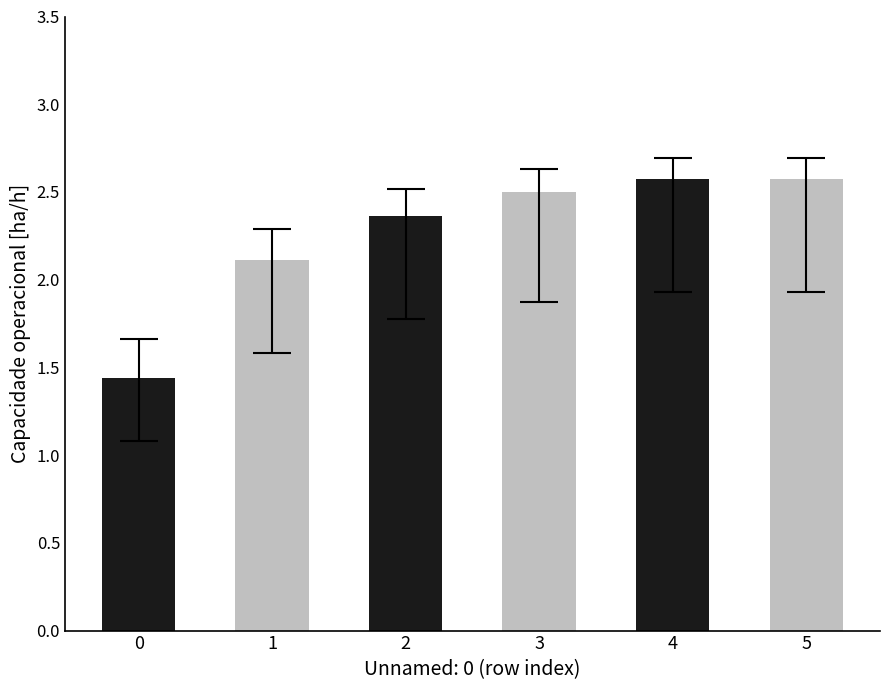

What is the value of the 3rd bar from the left?

2.4